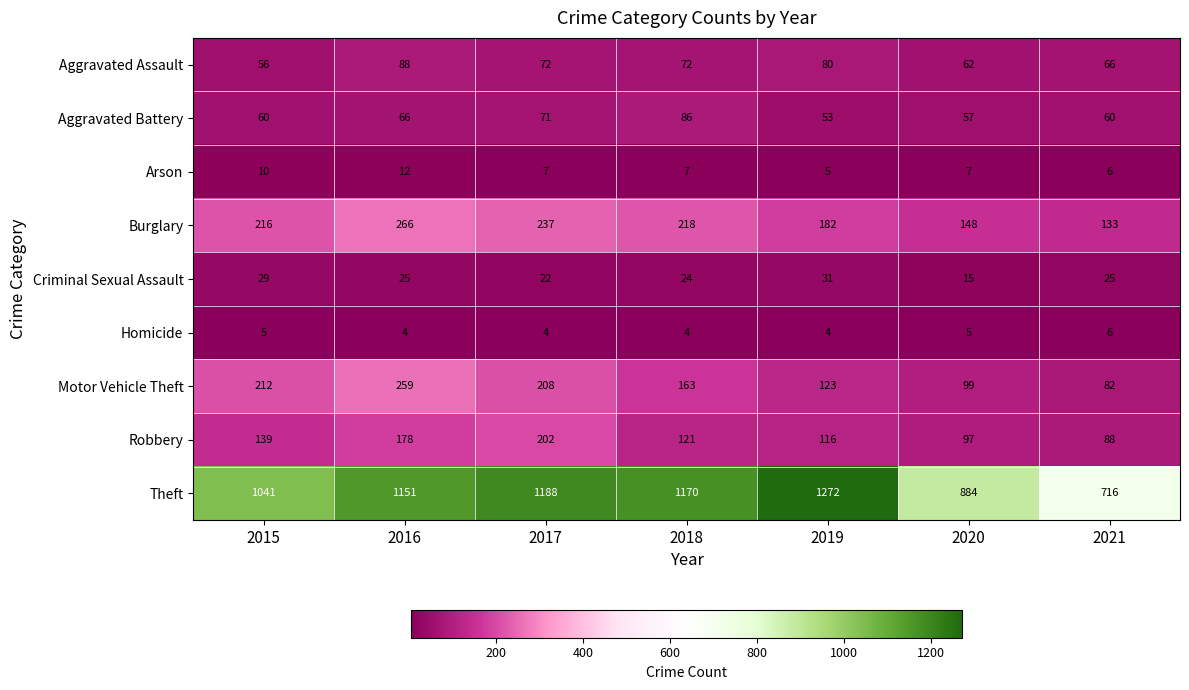

What is the difference between the maximum and minimum values in the Robbery series?

114